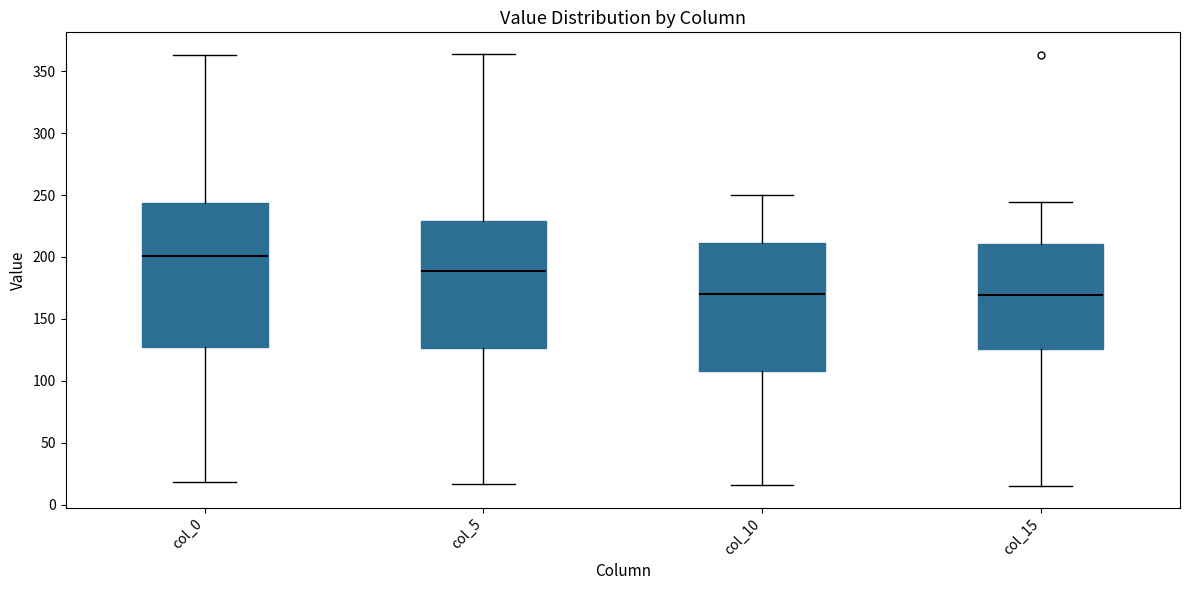

Reading left to right, read every box against the y-axis: the position of its median line, the range the box covers, and the ends of its whiskers. The values are not printed on the chart, so give them approximately, as read against the axis.

col_0: median 200, box 130 to 245, whiskers 20 to 365
col_5: median 190, box 125 to 230, whiskers 15 to 365
col_10: median 170, box 110 to 210, whiskers 15 to 250
col_15: median 170, box 125 to 210, whiskers 15 to 245